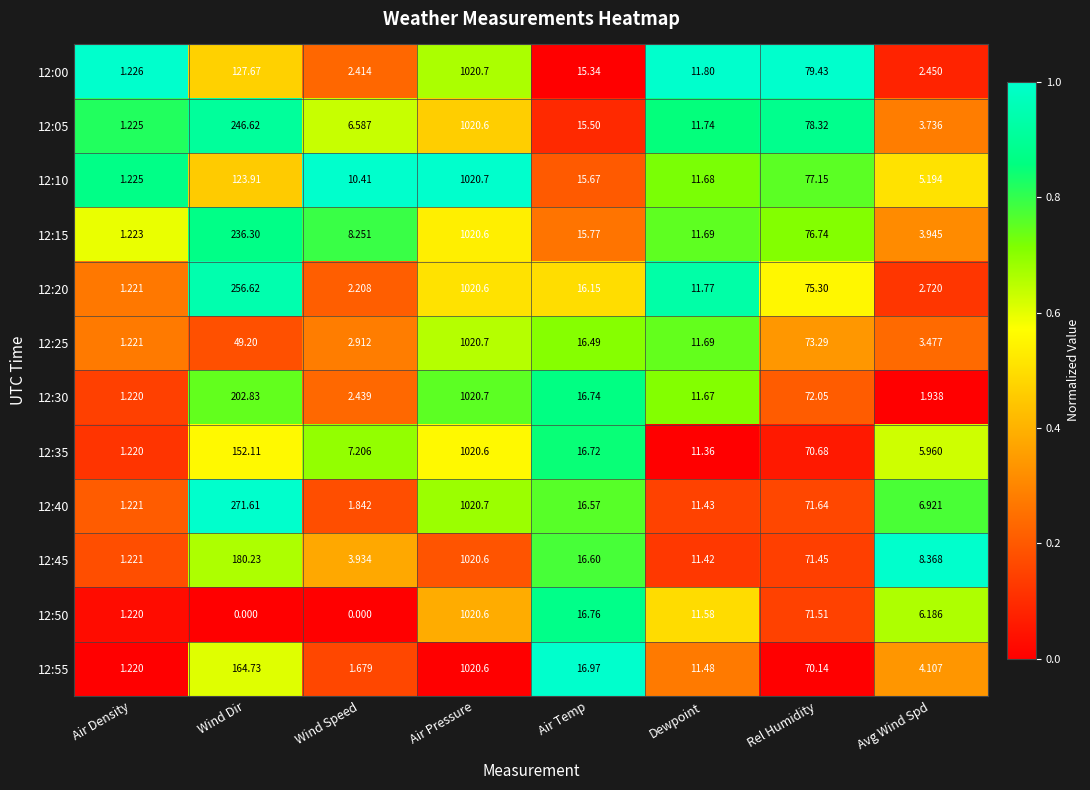

Which series has the widest spread of values?

12:50